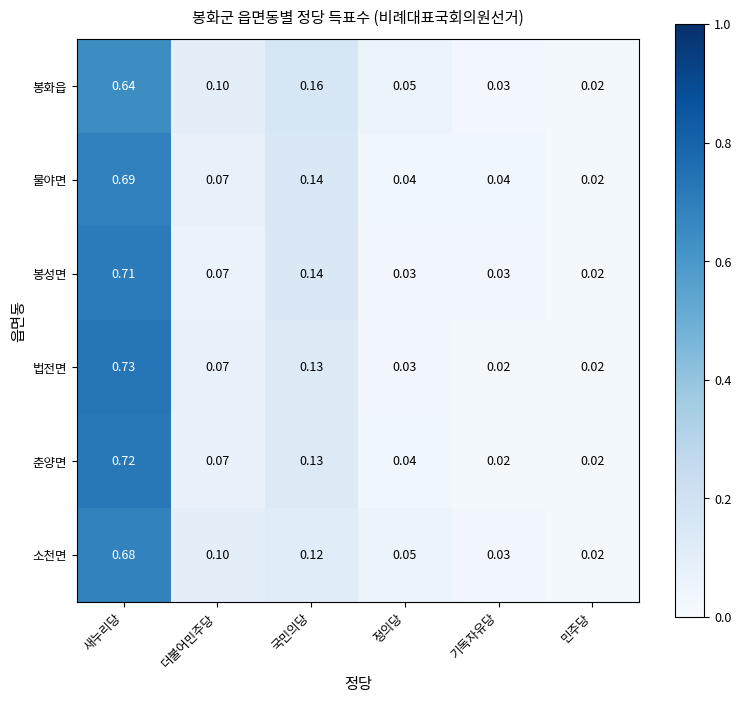

What is the total value across all series at 더불어민주당?

0.5